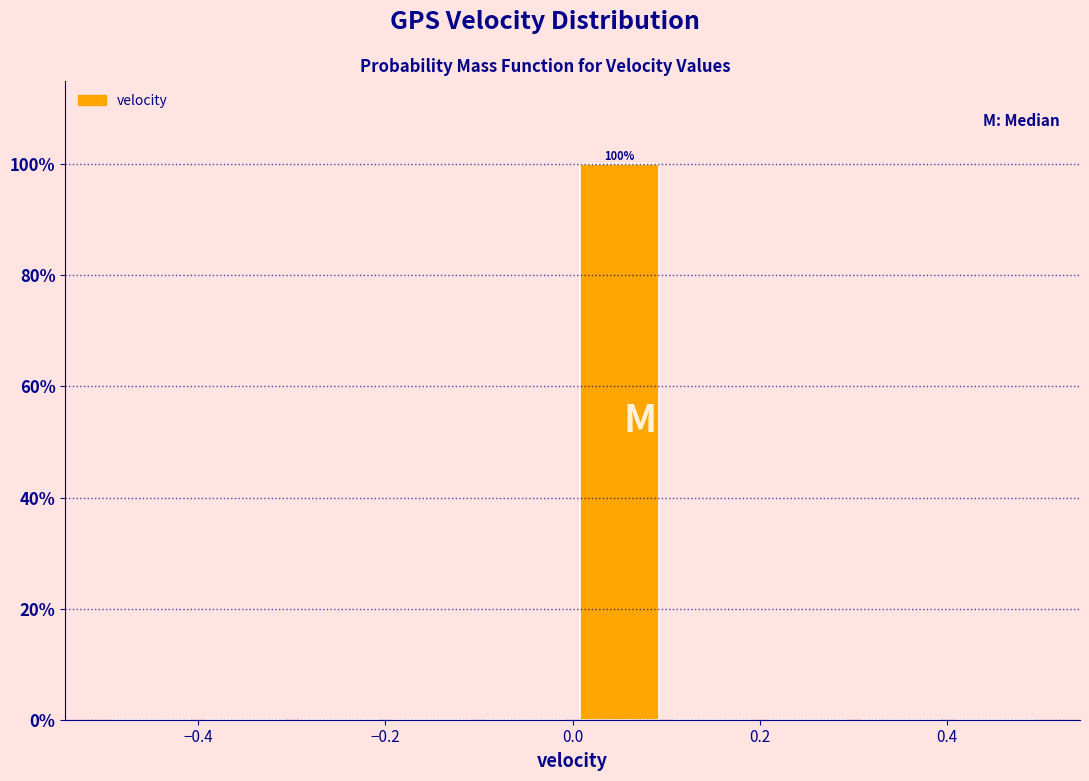

Which range on the x-axis has the tallest bar?

0.0 to 0.1